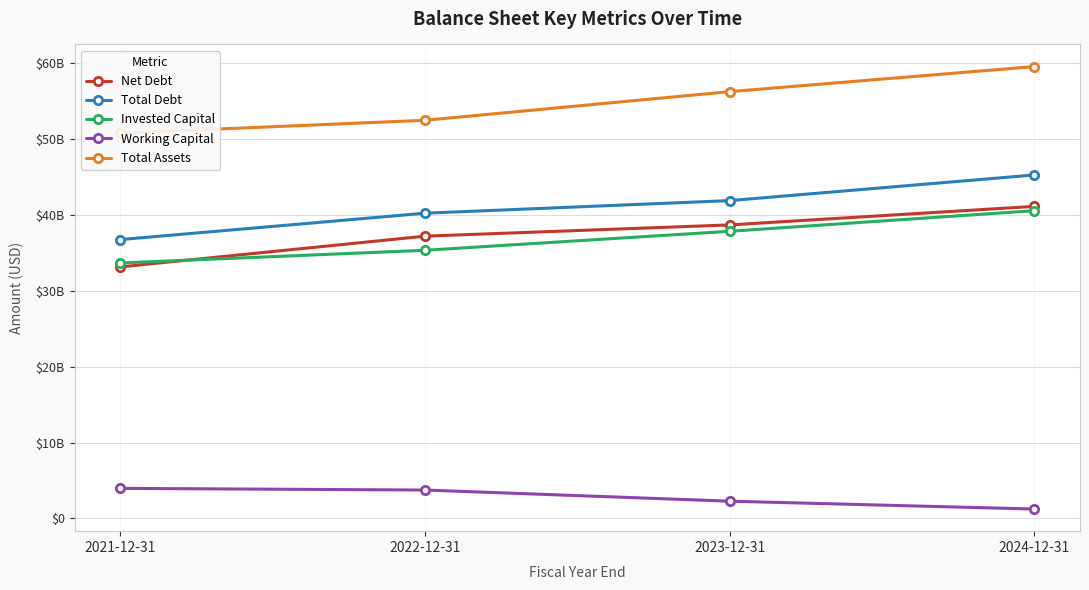

True or false: Working Capital and Total Debt intersect in this chart.

False